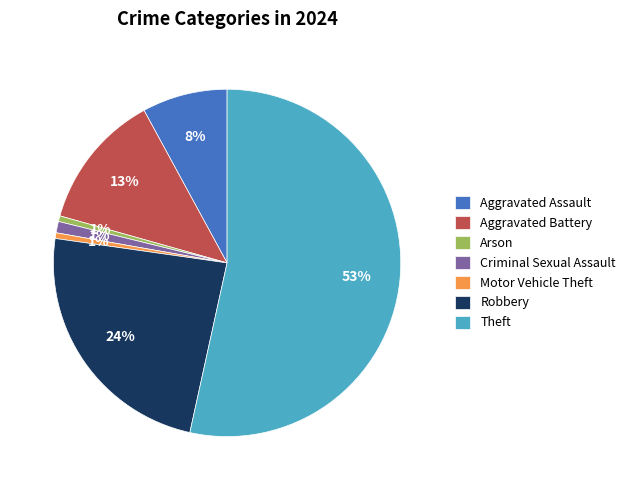

Which slice represents more than half of the pie?

Theft